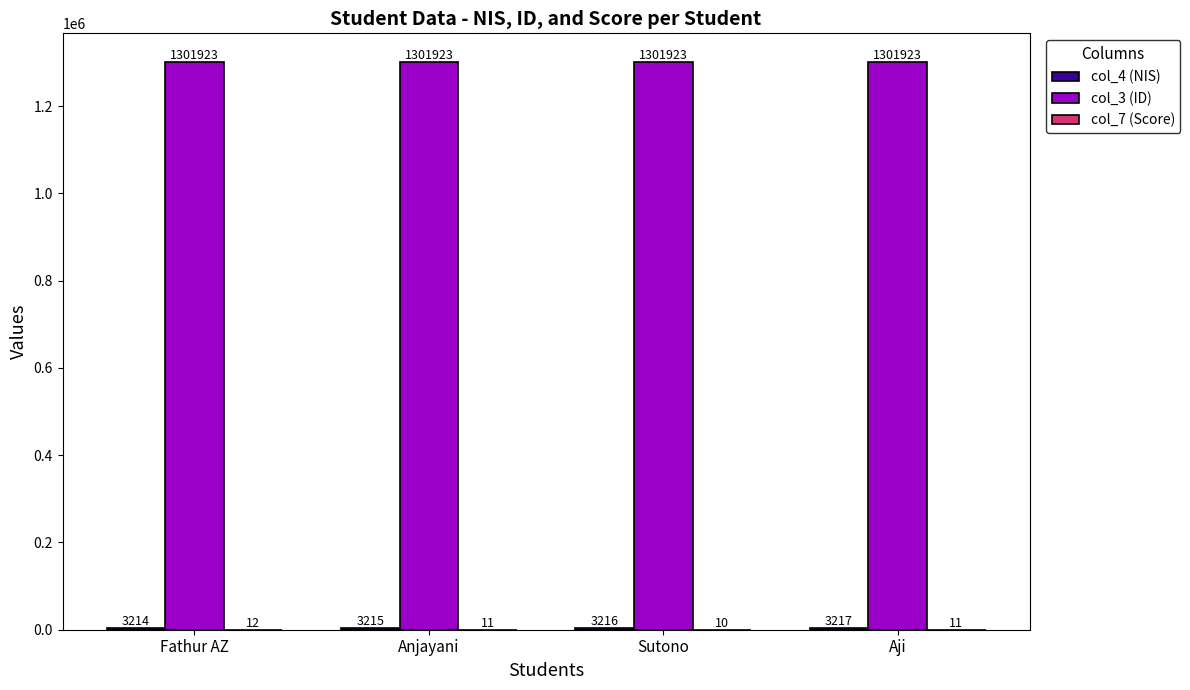

The value of col_3 (ID) at Sutono is 1301923. True or false?

True